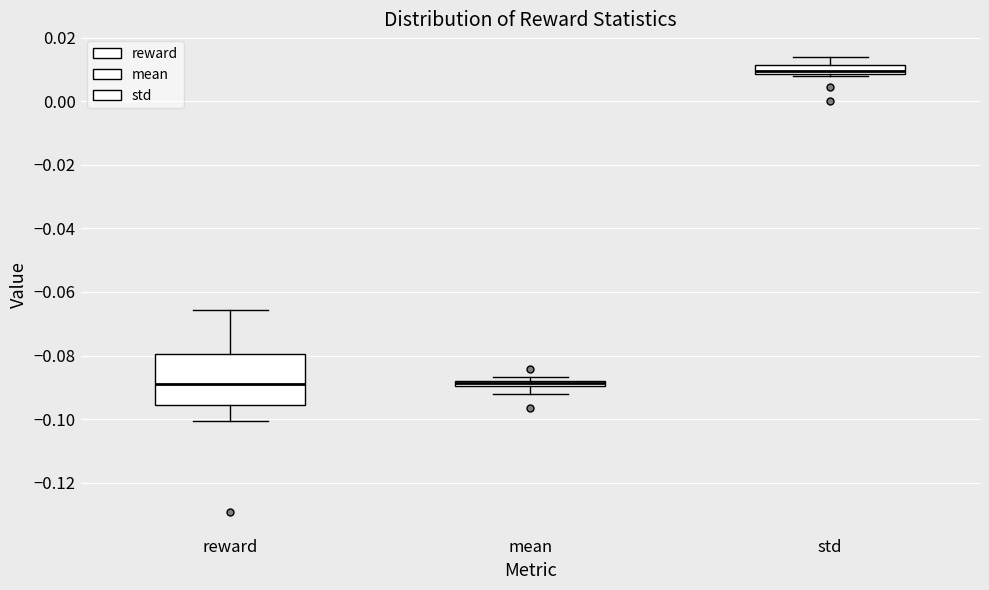

Where does the median line of the box for std sit on the y-axis? The values are not printed on the chart, so give them approximately, as read against the axis.

0.010